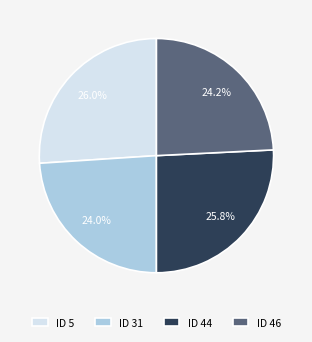

Approximately how many times larger is the value at ID 31 compared to ID 46?

1.0